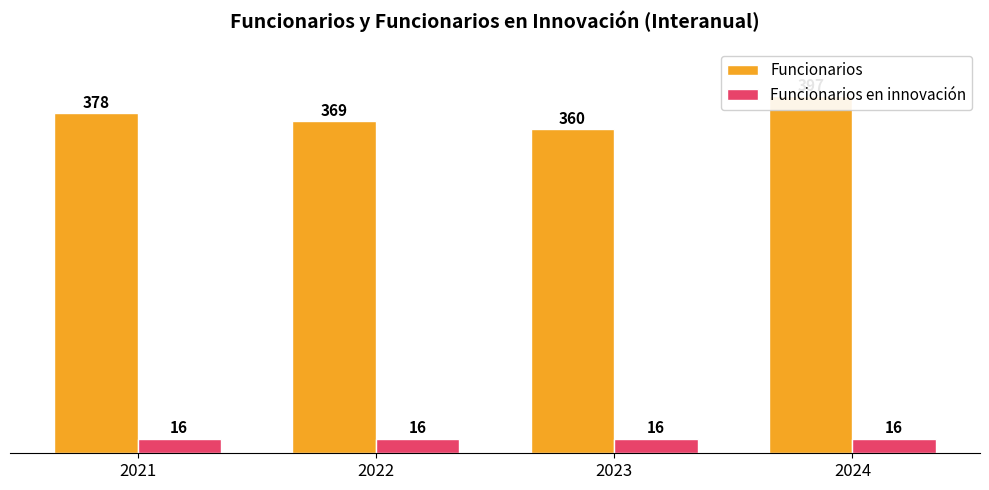

What is the average value of the Funcionarios series?

376